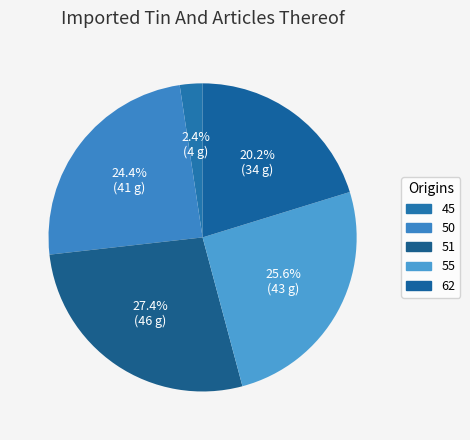

Does 62 account for over 50% of the chart?

No